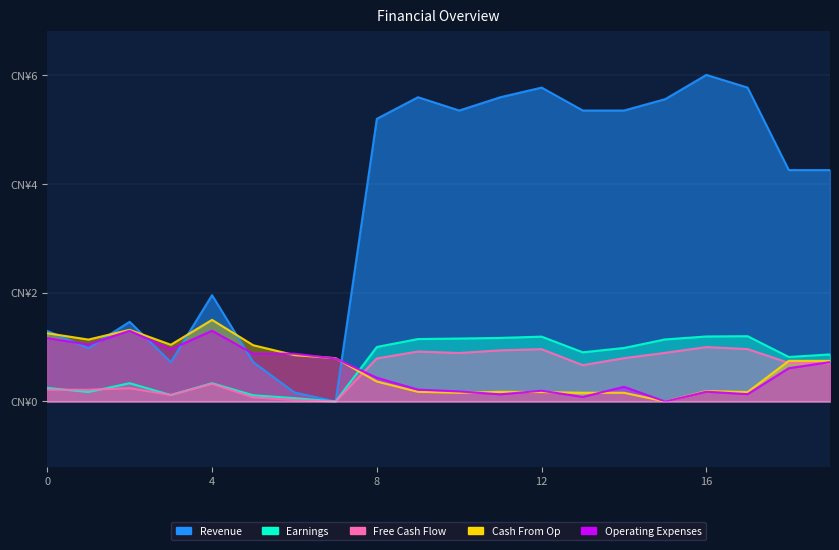

How many intersections are there between Earnings and Cash From Op?

1